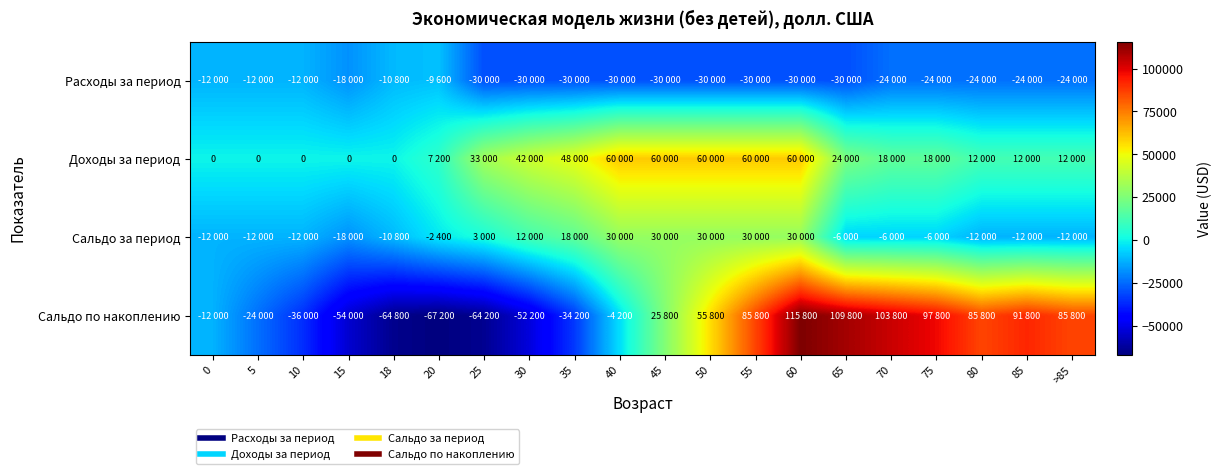

Which has a higher value, 85 or 10?

10